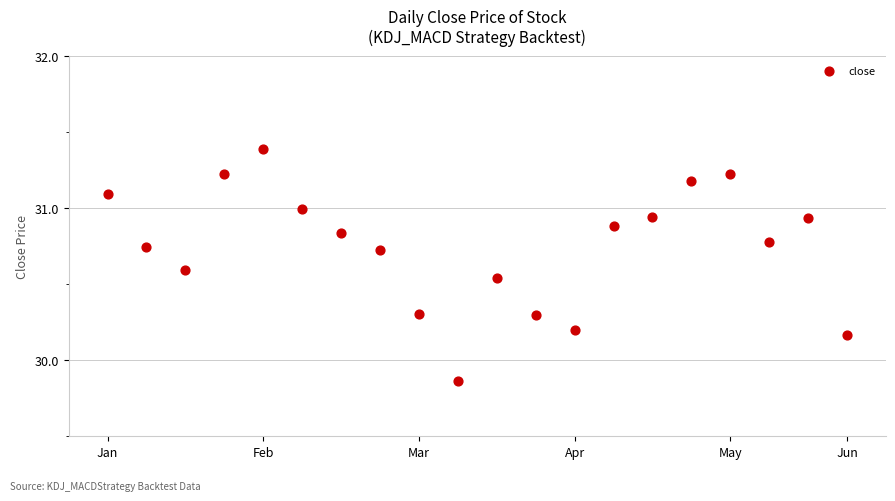

What is the range of X values (max minus min)?

19.0